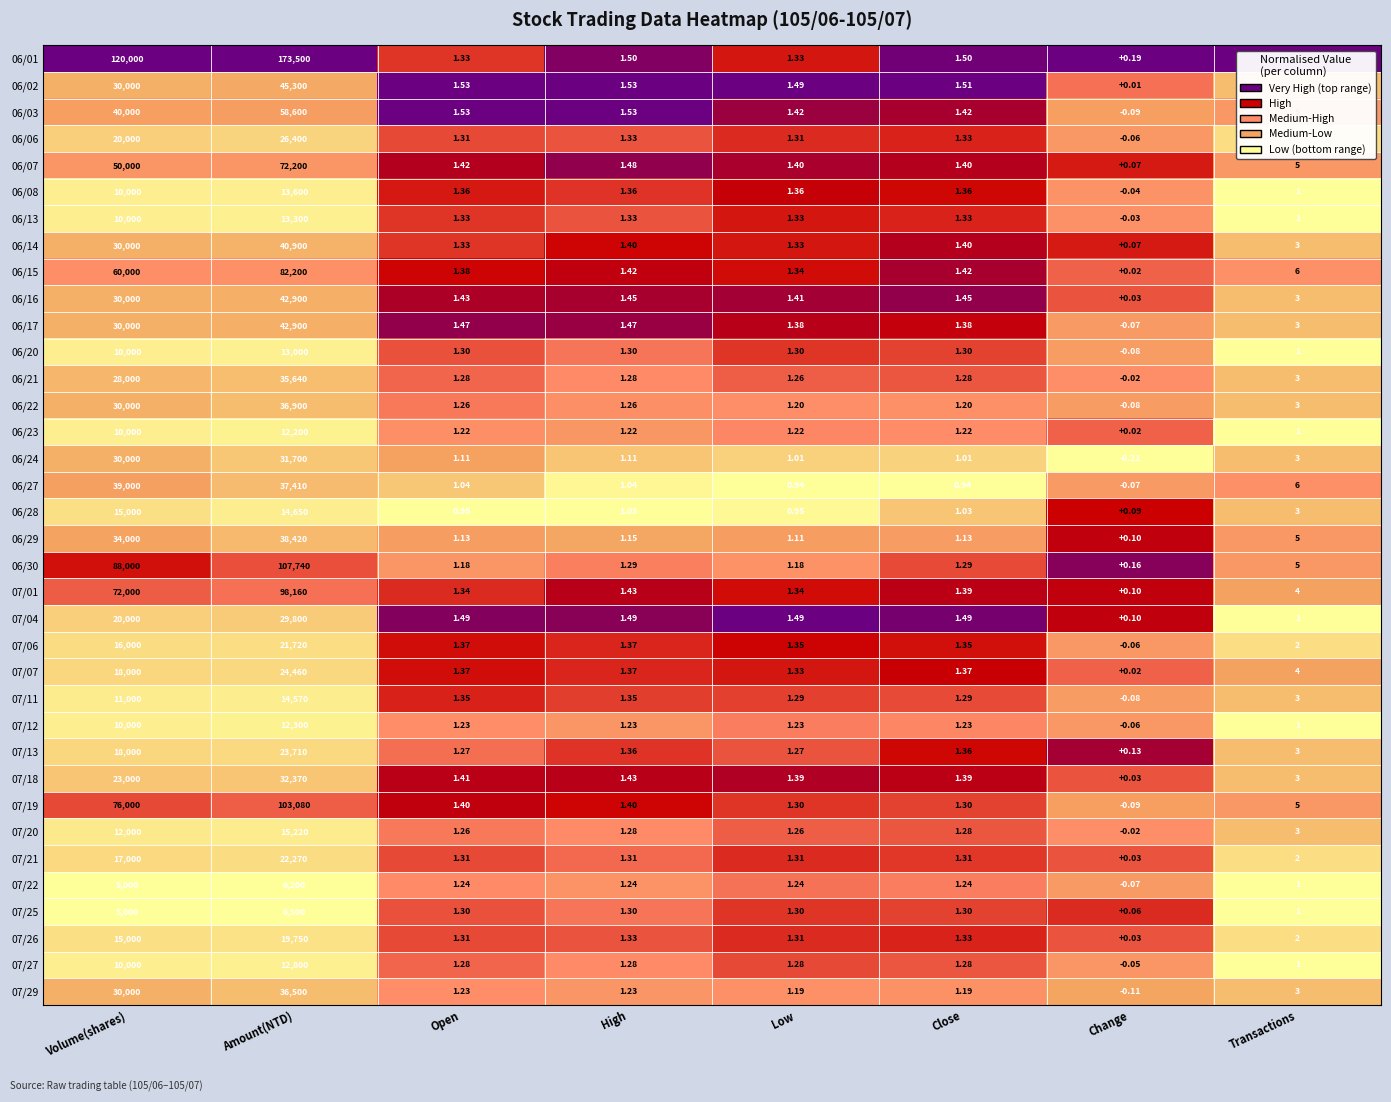

How many categories are shown in the chart?

8